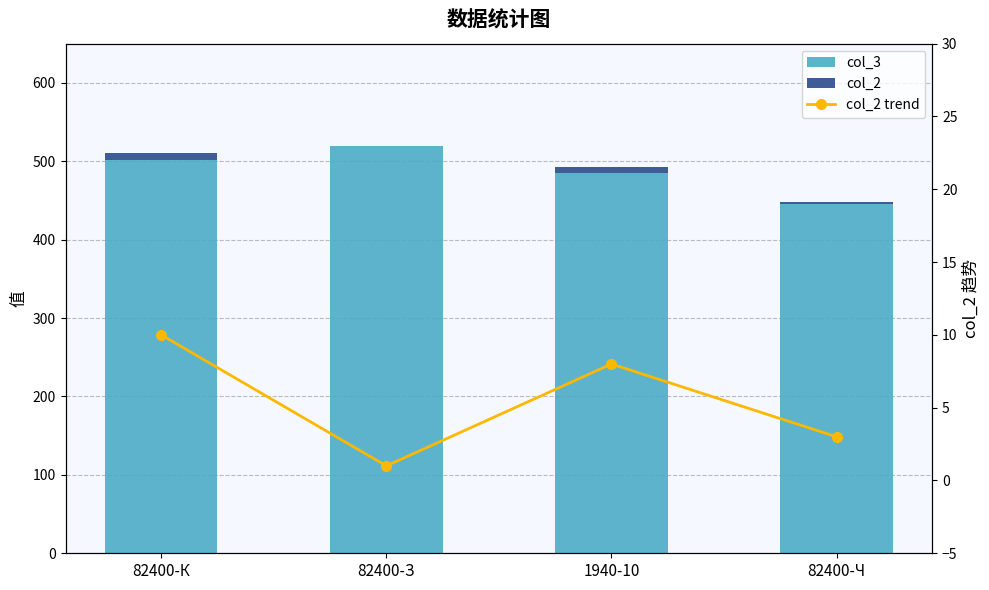

At how many categories does at least one series exceed 83?

4